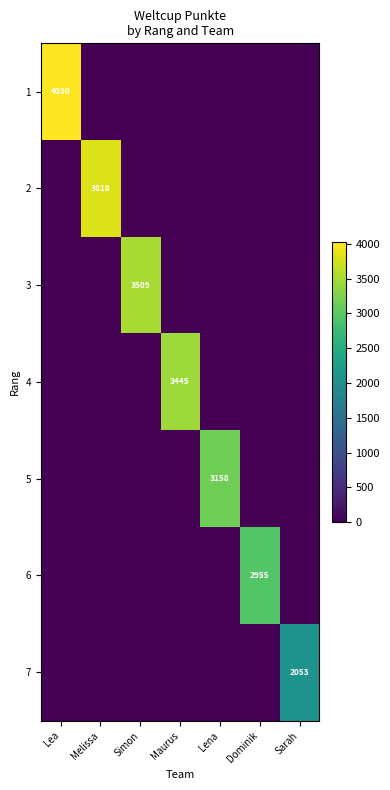

Between Lena and Lea, which is larger?

Lea